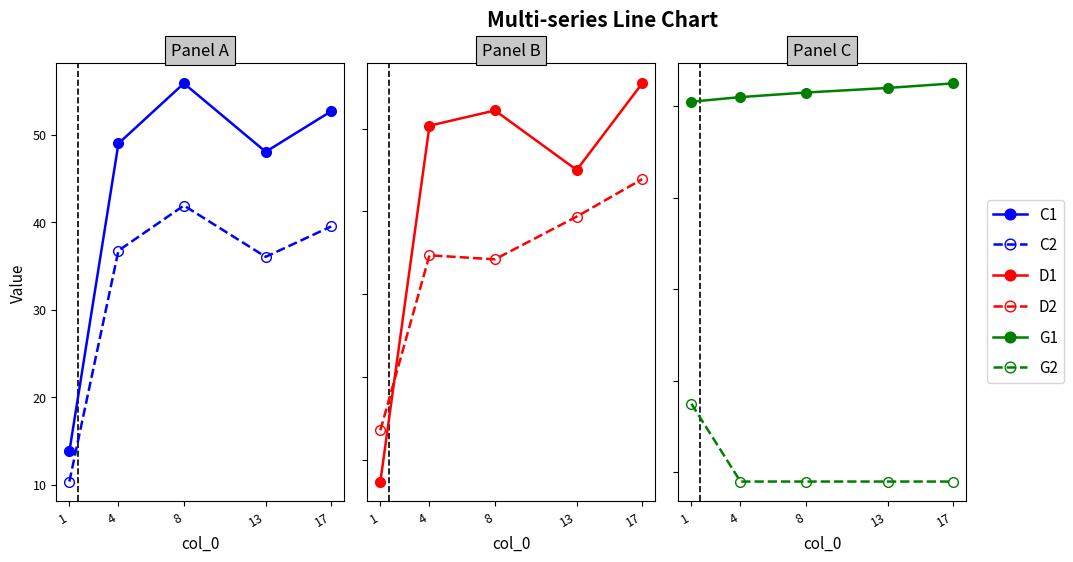

True or false: G1 and C2 intersect in this chart.

False